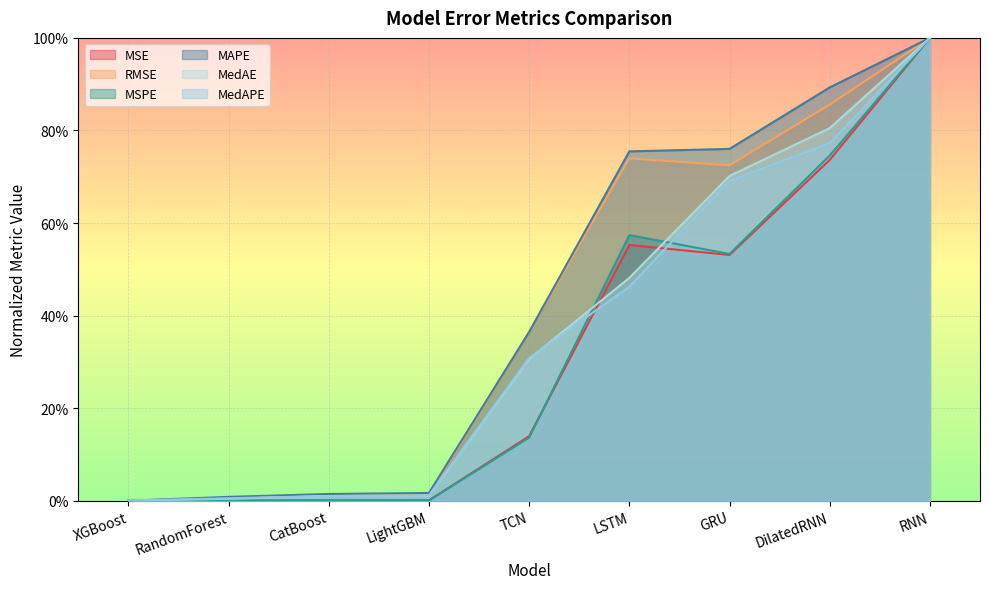

Rank the series at LSTM from lowest to highest value.

MedAPE, MedAE, MSE, MSPE, RMSE, MAPE